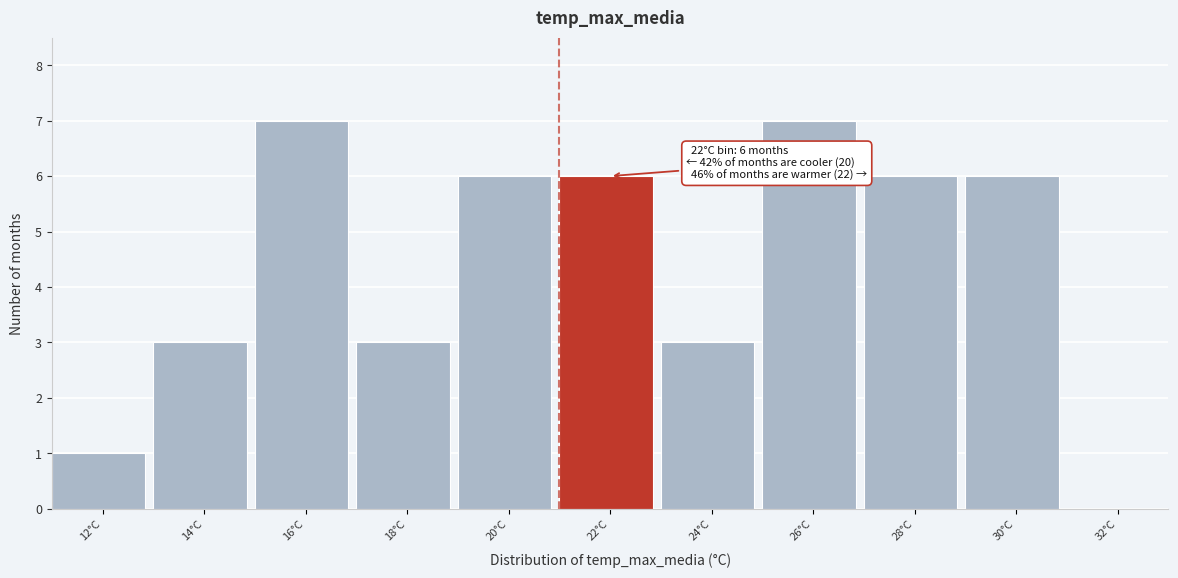

Reading left to right, transcribe all the data shown in this chart.

12°C=1	14°C=3	16°C=7	18°C=3	20°C=6	22°C=6	24°C=3	26°C=7	28°C=6	30°C=6	32°C=0